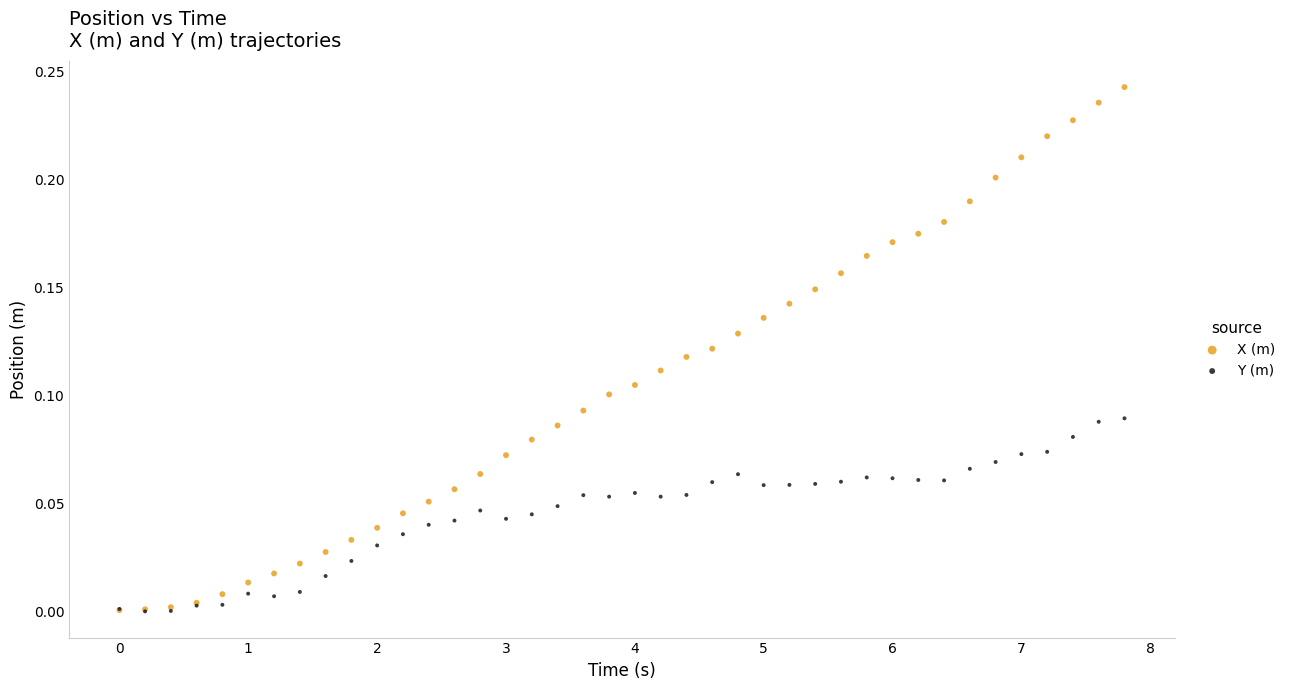

What are all the series names shown in the legend?

X (m), Y (m)